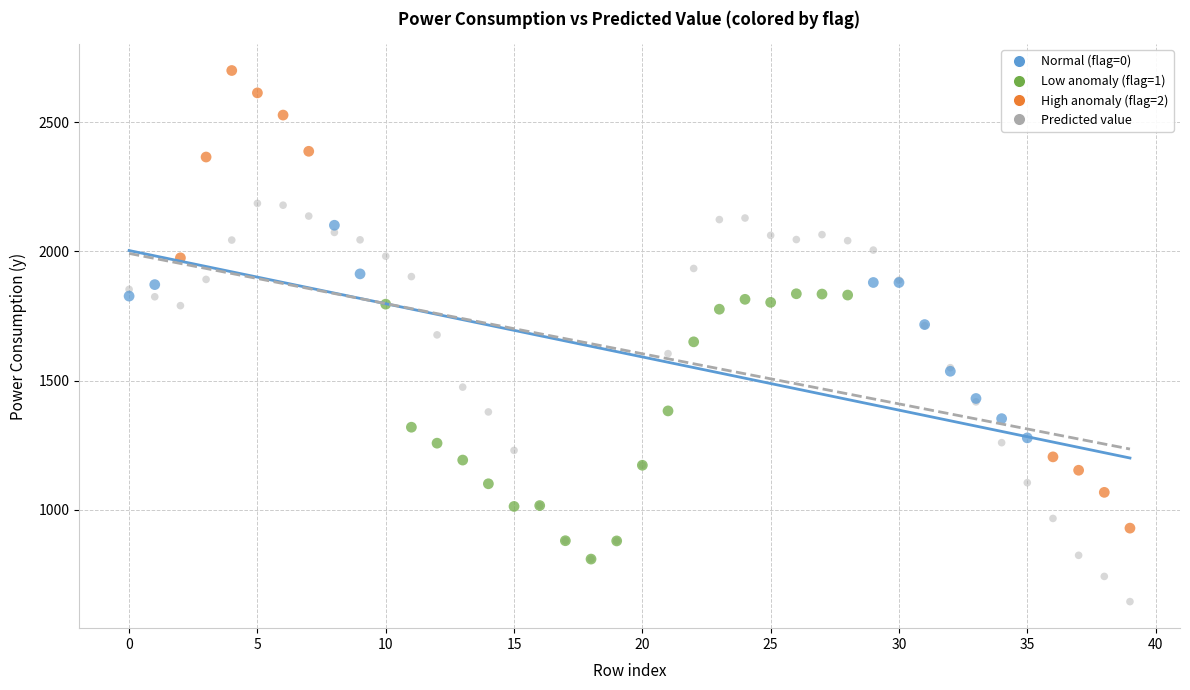

Which series reaches the maximum Y coordinate?

High anomaly (flag=2)